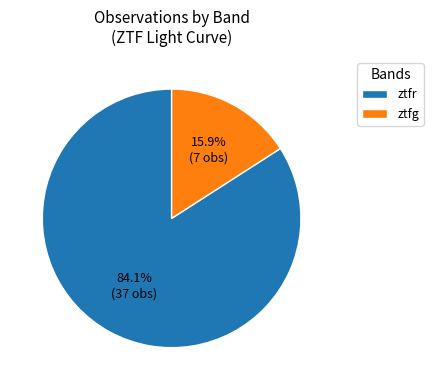

The ztfg slice represents 28% of the pie. True or false?

False